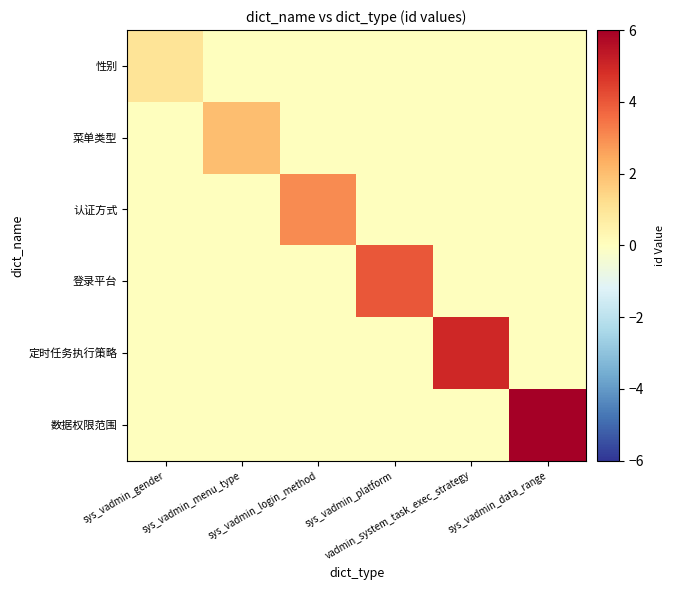

What is the difference between the highest and lowest values at sys_vadmin_login_method?

3